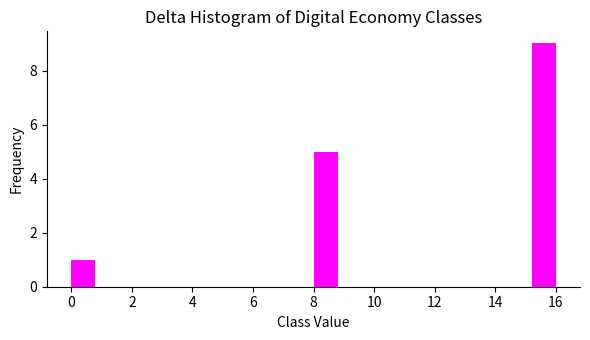

How tall is the bar that spans 15.2 to 16.0 on the x-axis? The values are not printed on the chart, so give them approximately, as read against the axis.

9